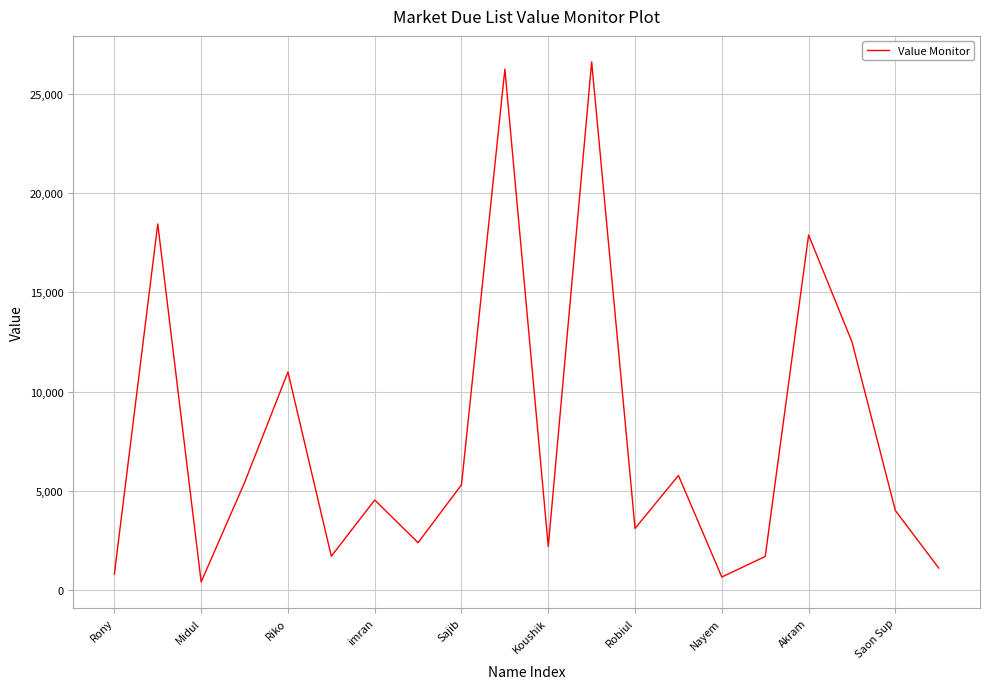

How many lines are shown in the chart?

1